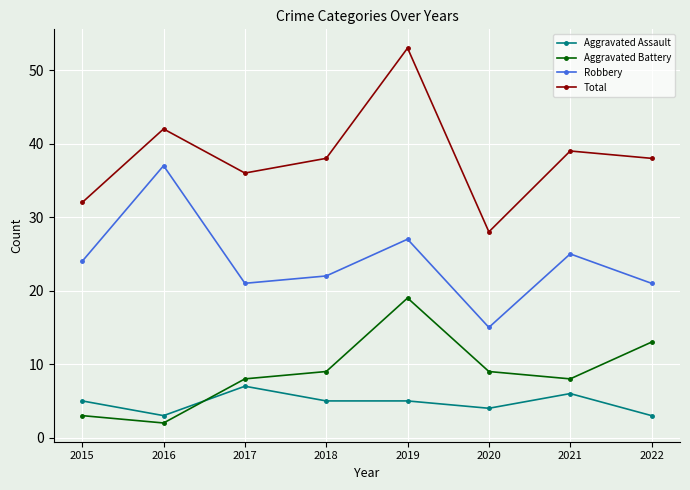

Which series has the widest spread of values?

Total